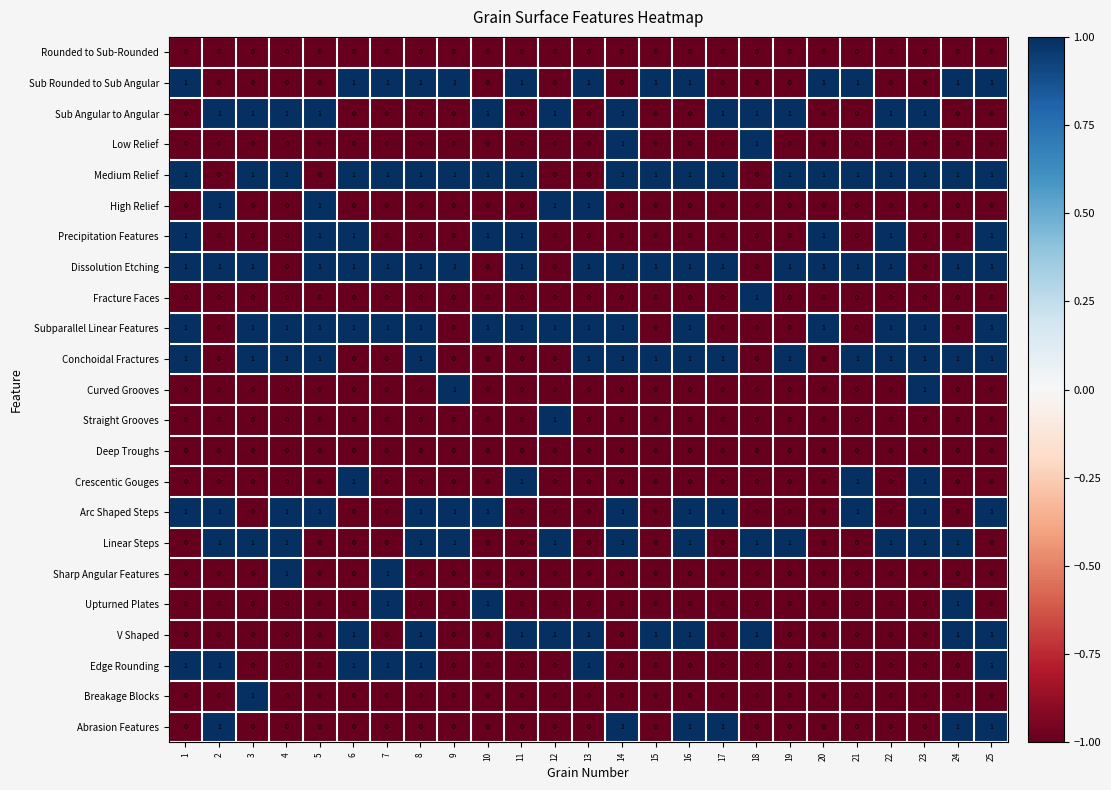

How many data points does each series have?

25